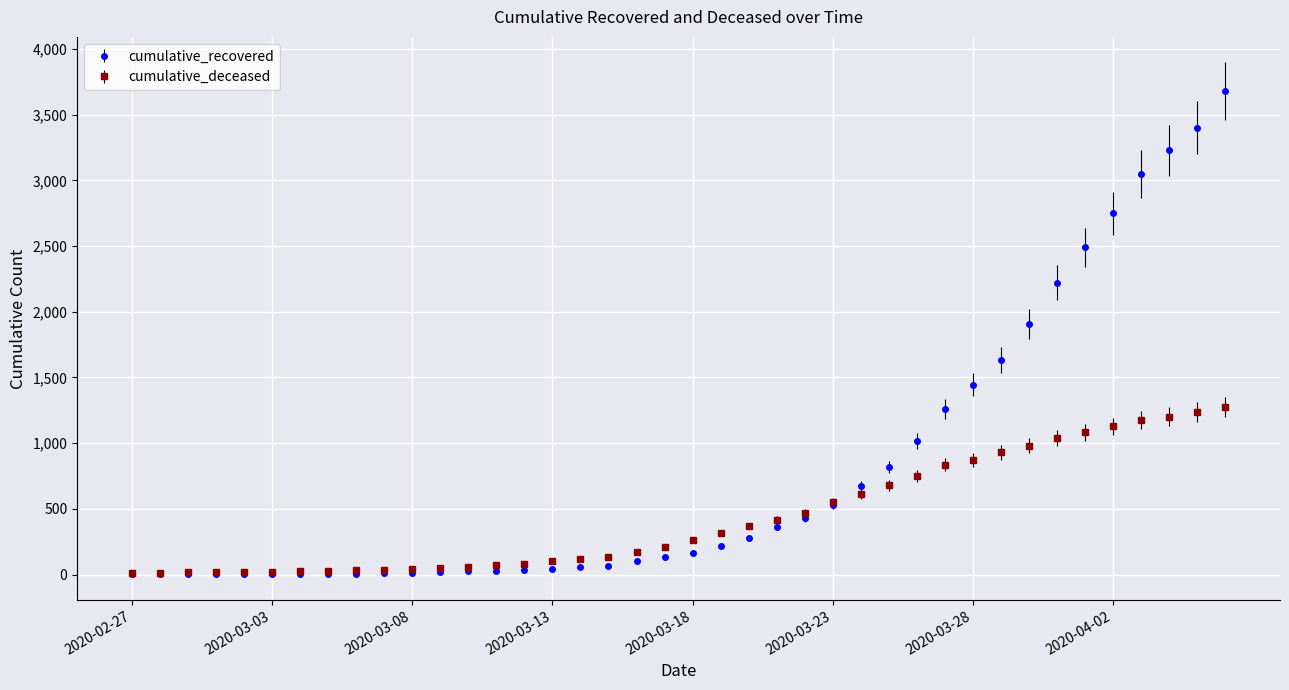

Which series has the largest total across all categories?

cumulative_recovered